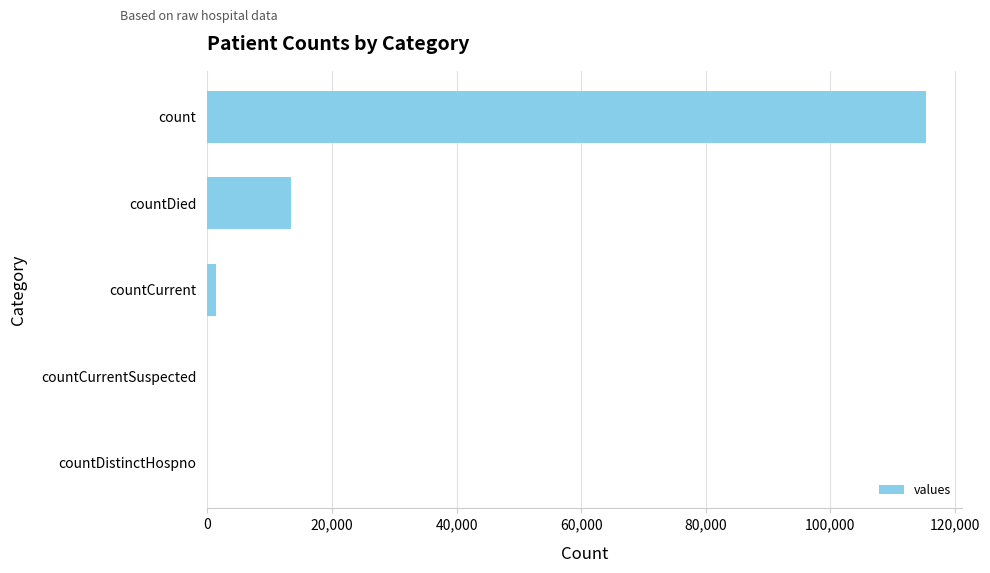

Which has a higher value, countDied or count?

count